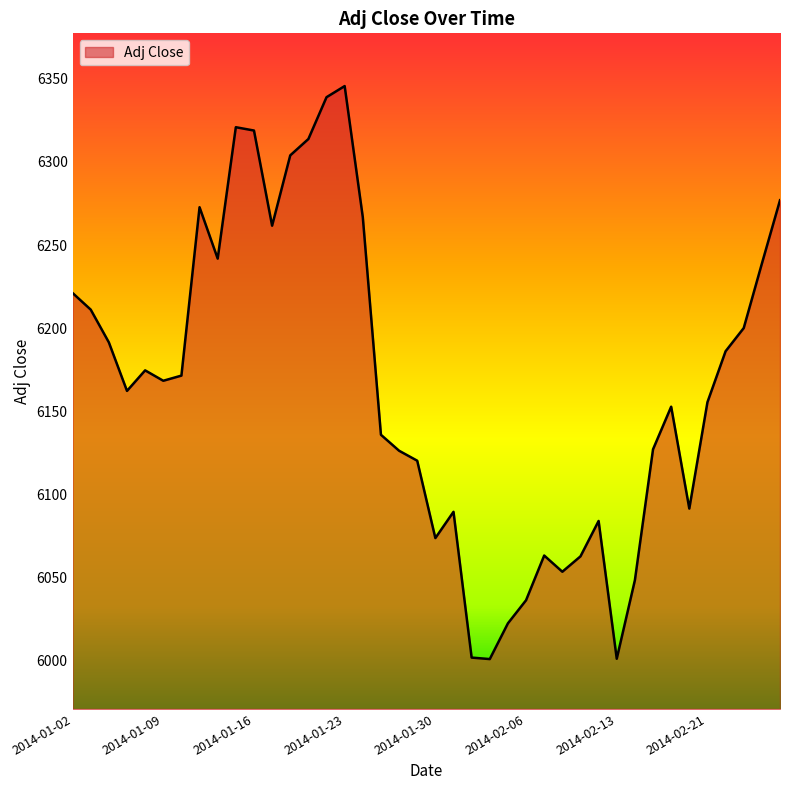

What is the greatest value displayed?

6345.6